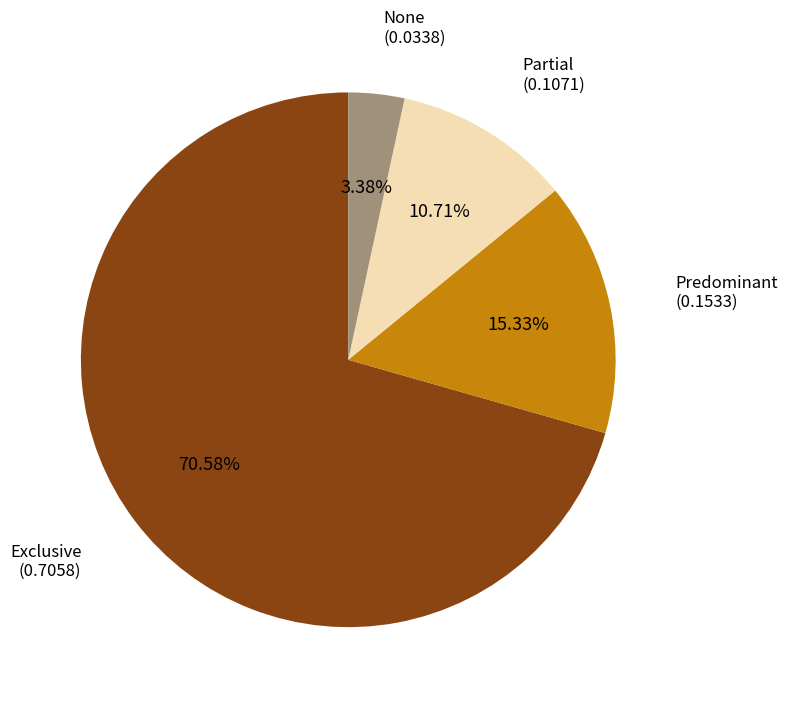

To the nearest percent, what is the difference between the largest and smallest slice percentages?

67%